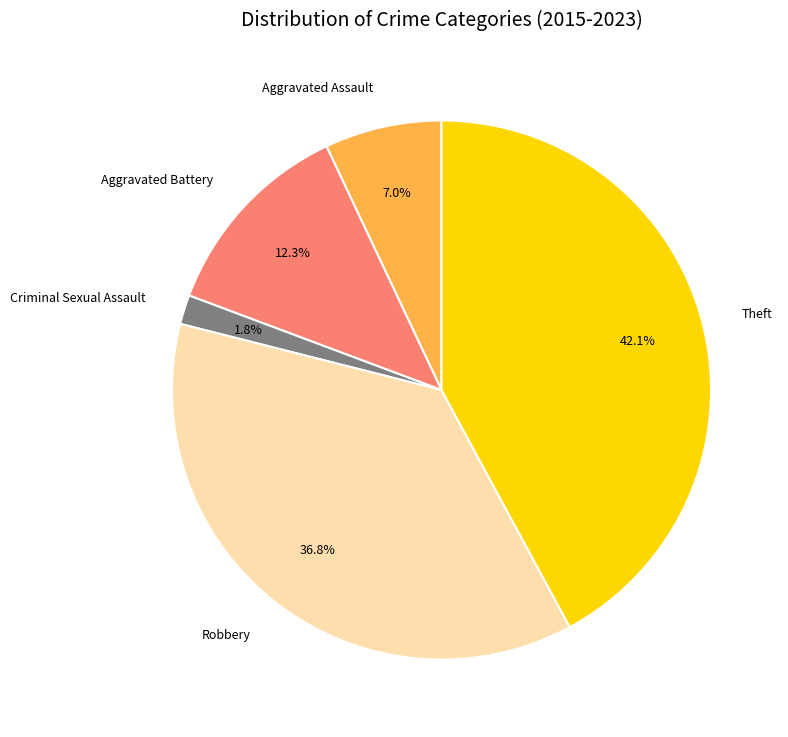

What percentage is NOT represented by Theft?

57.9%